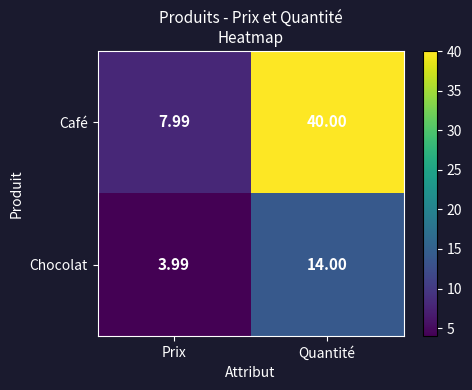

Rank the series at Quantité from lowest to highest value.

Chocolat, Café